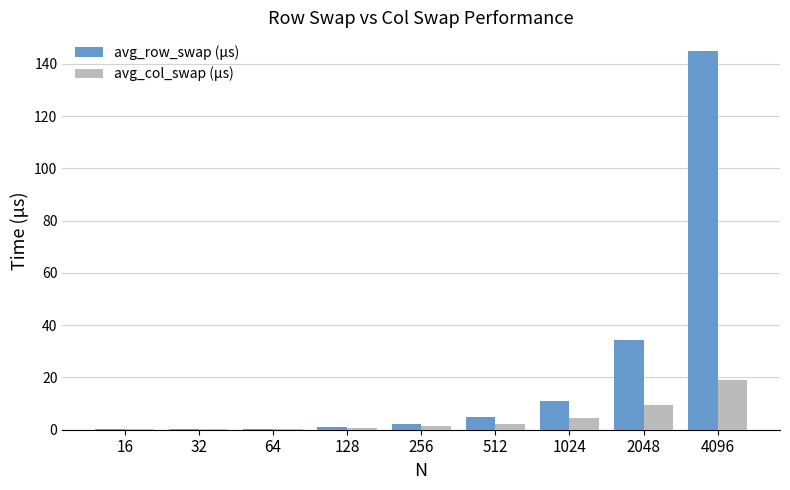

Which series changed the most between 32 and 2048?

avg_row_swap (μs)